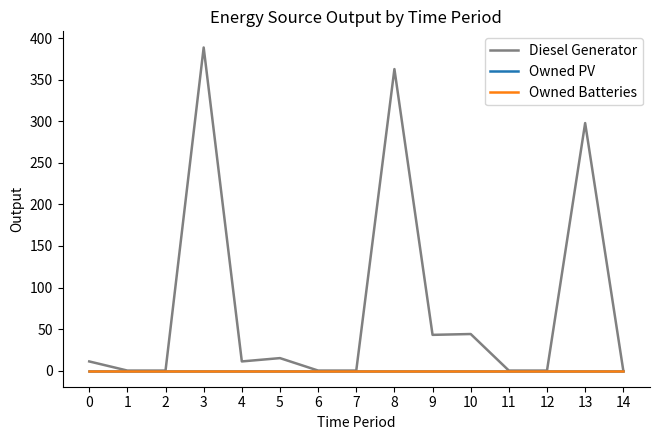

What is the value of the Diesel Generator point at the 10th from the left?

43